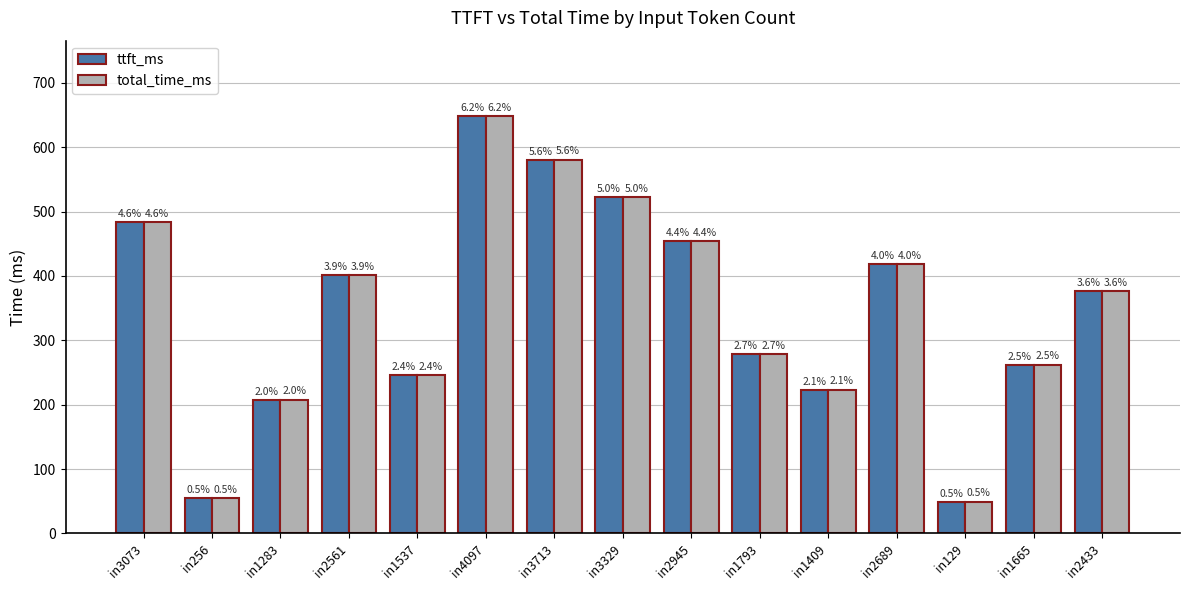

What are all the series names shown in the legend?

ttft_ms, total_time_ms